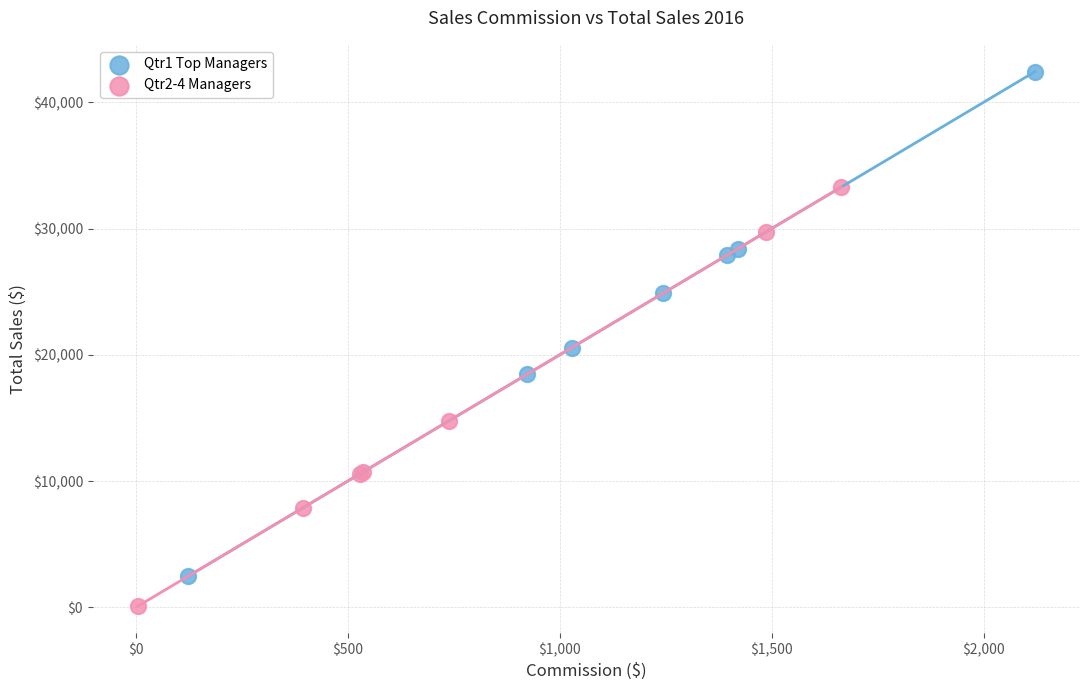

Which series contains the highest Y value?

Qtr1 Top Managers